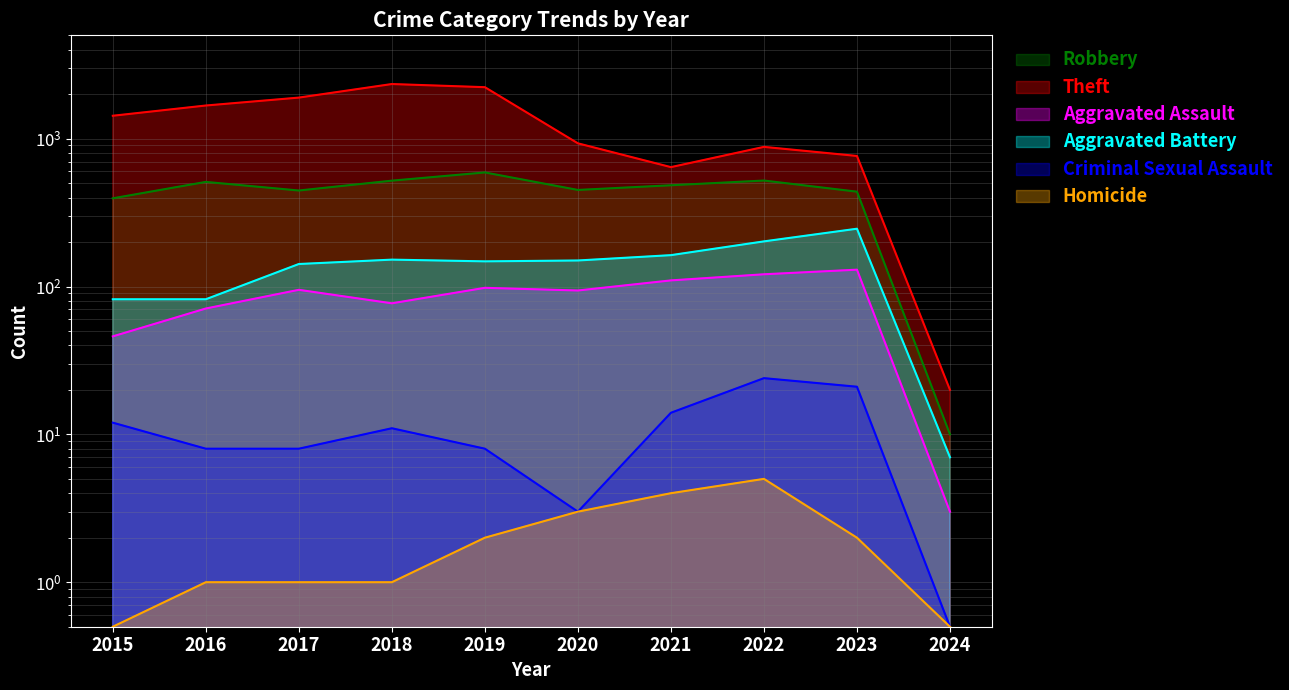

How many lines are shown in the chart?

6